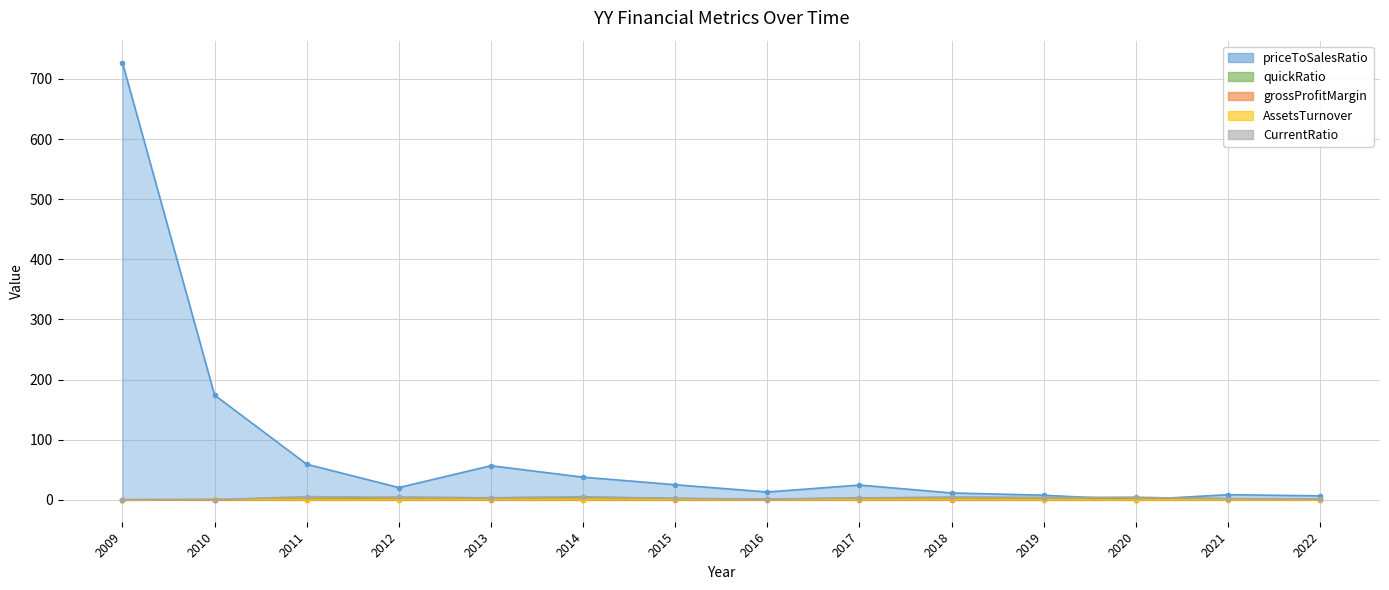

At which label does priceToSalesRatio reach its peak?

2009